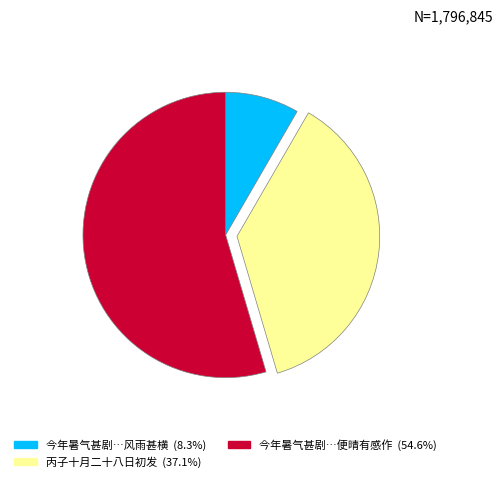

Is the sum of 今年暑气甚剧…风雨甚横 (8.3%) and 丙子十月二十八日初发 (37.1%) greater than half?

No